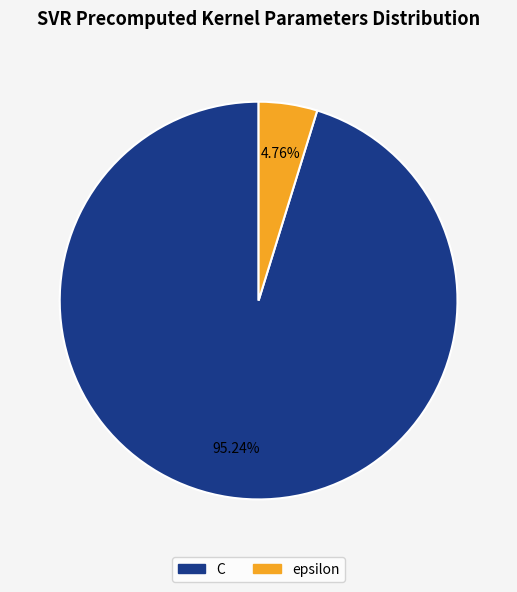

To the nearest percent, what is the combined percentage of epsilon and C?

100%